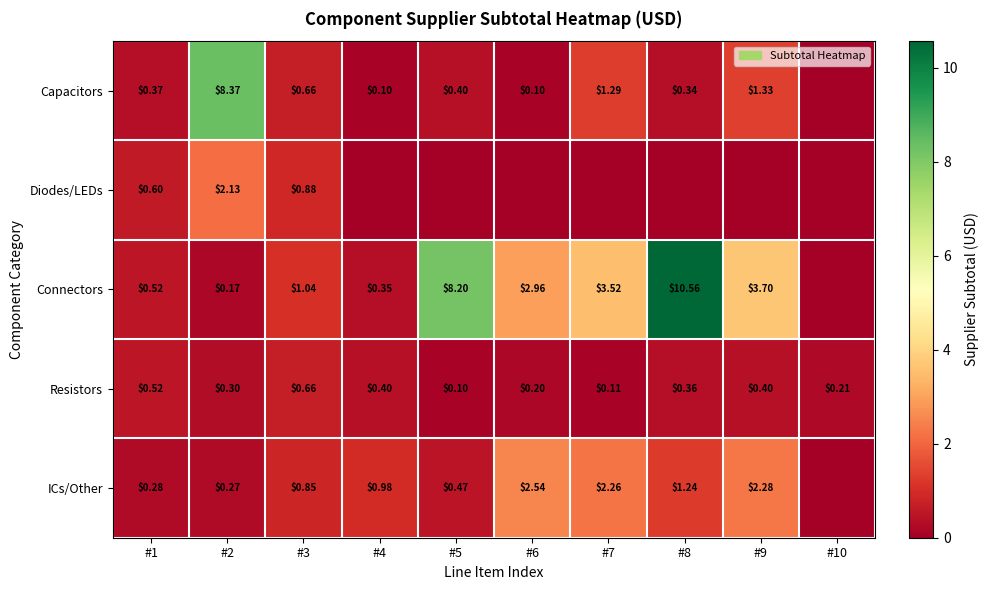

Is the value of Connectors at #2 greater than the value of Resistors at #1?

No